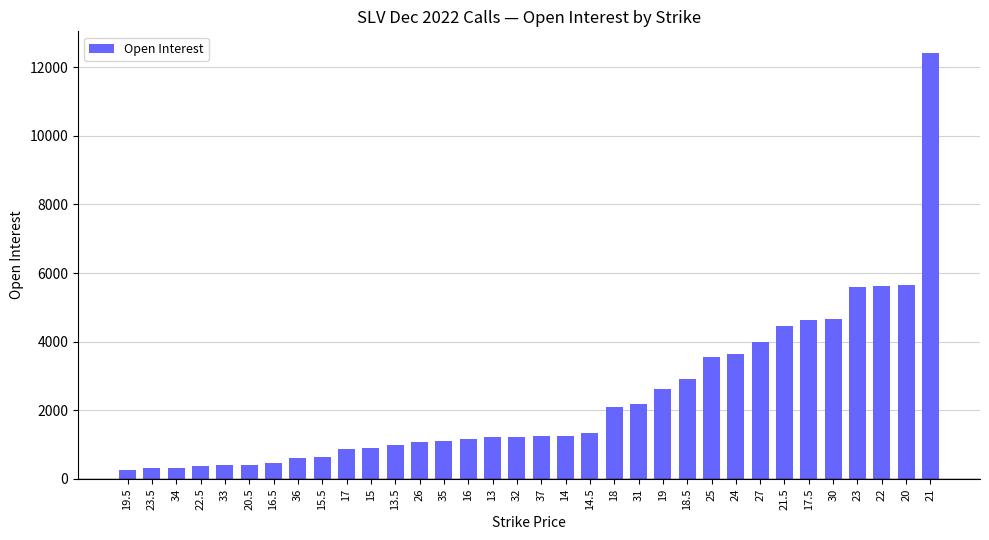

What is the change in value from 14.5 to 17.5?

+3291